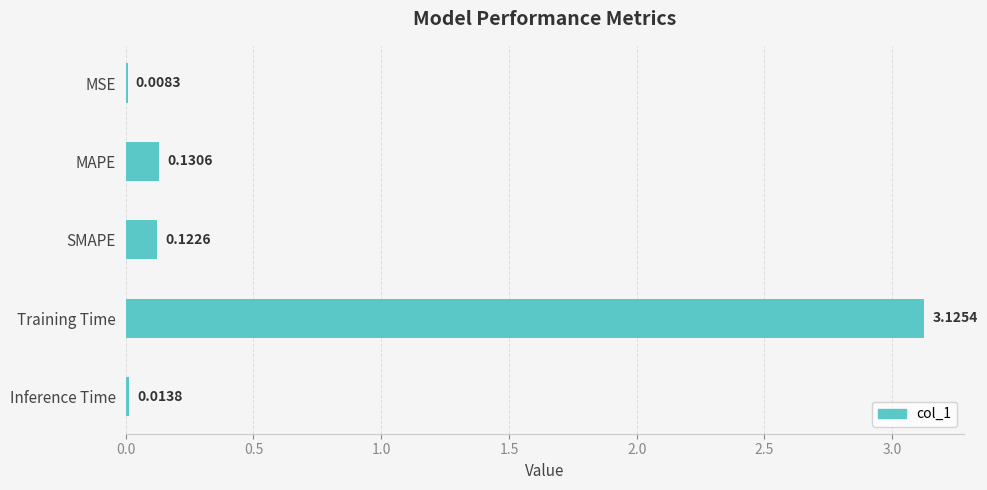

What is the change in value from SMAPE to Training Time?

+3.0